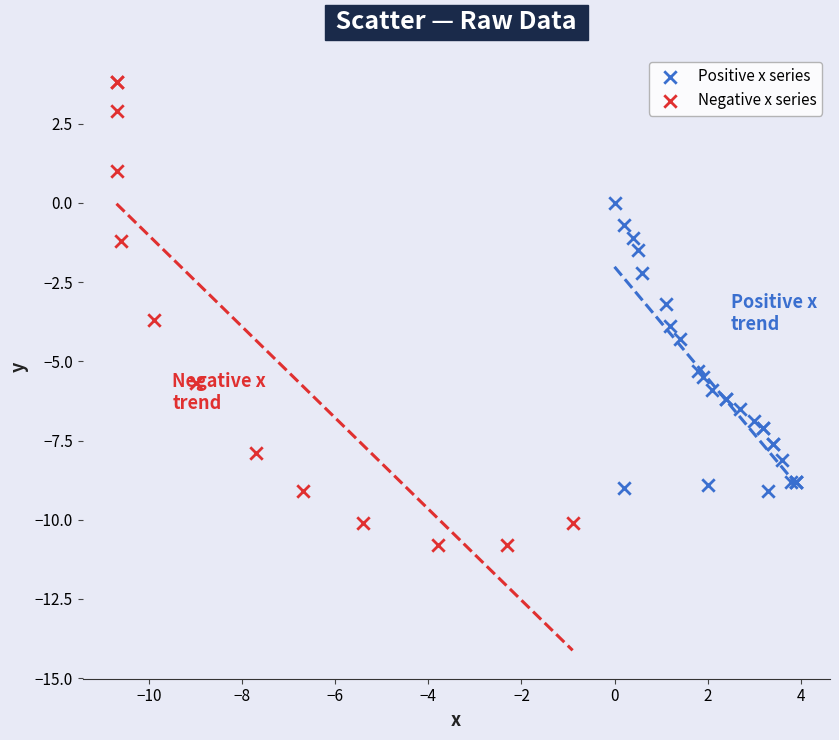

Which series contains the highest Y value?

Negative x series